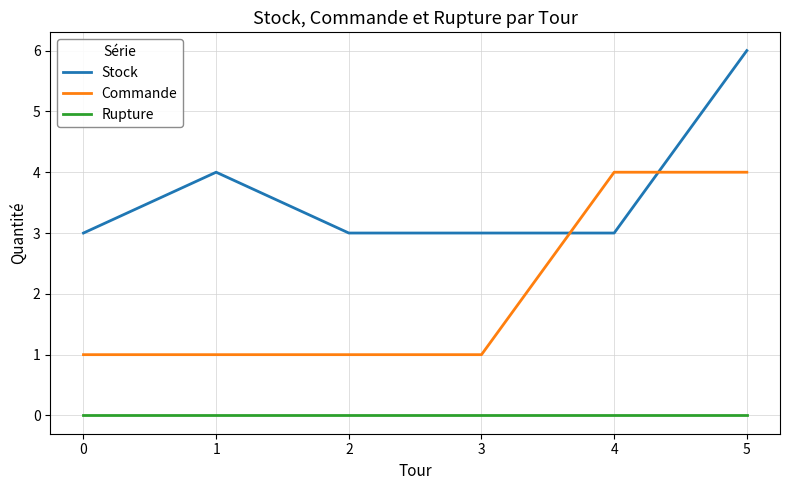

Is the value of Stock at 0 greater than the value of Commande at 3?

Yes